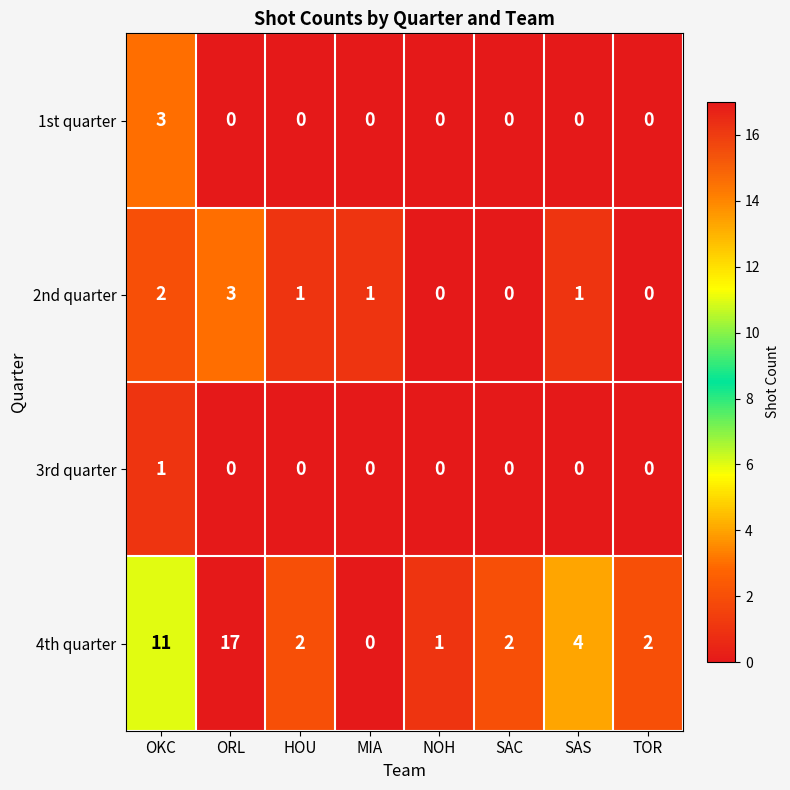

What is the average value of the 4th quarter series?

5